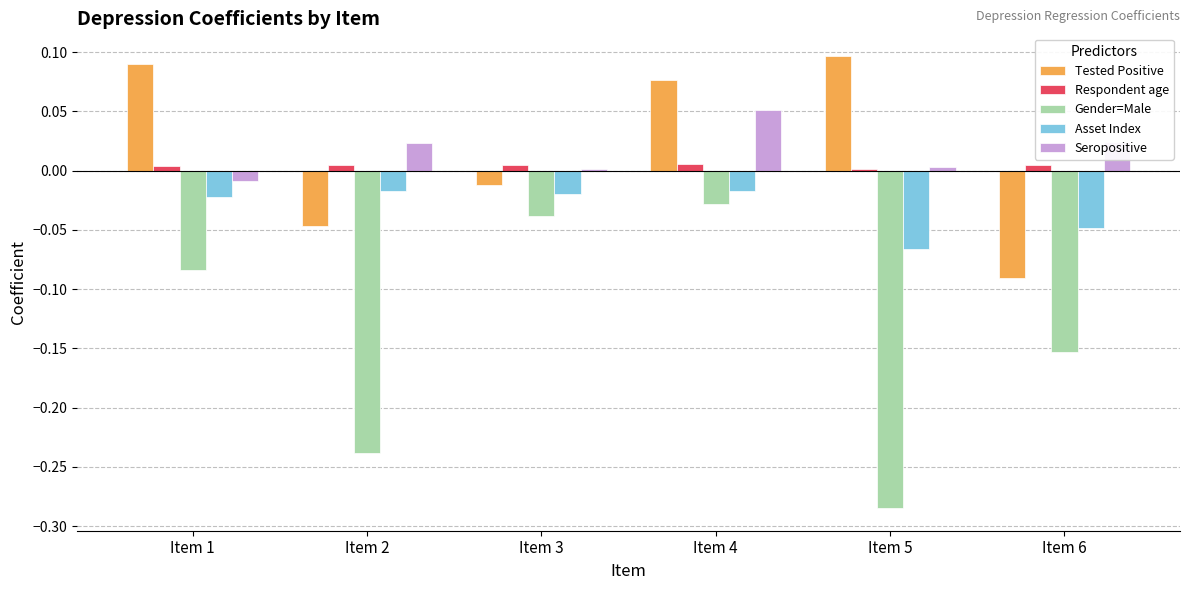

Which series changed the most between Item 2 and Item 4?

Gender=Male